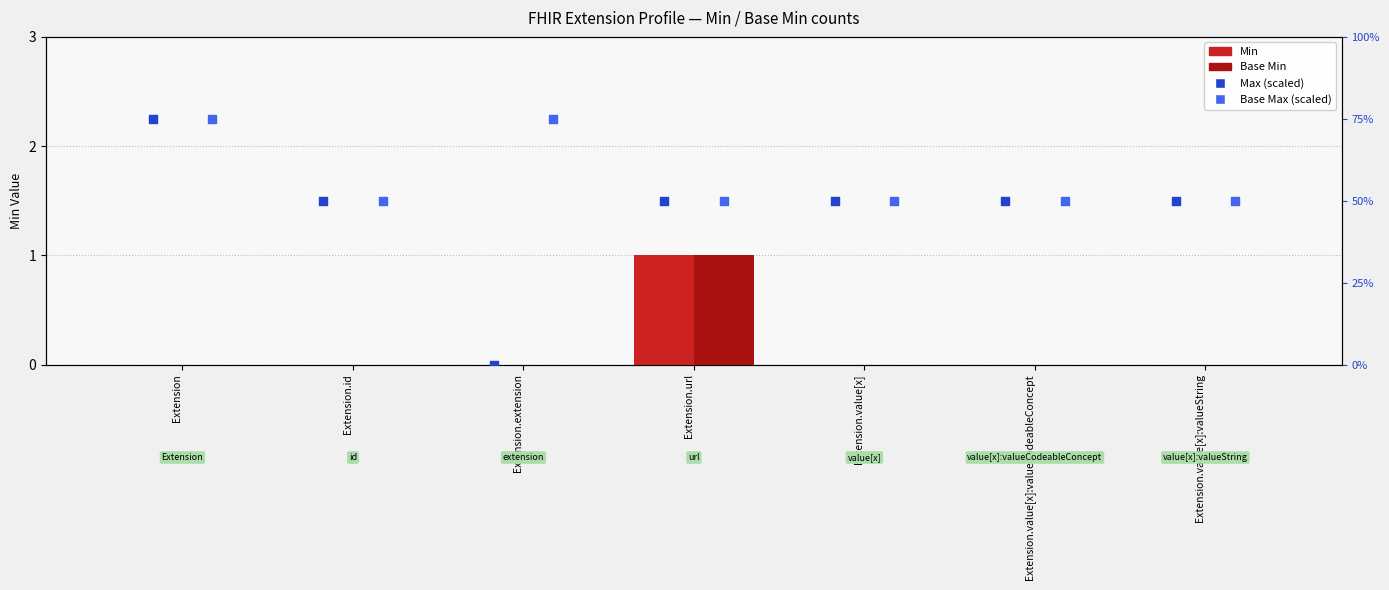

Which series has the largest total across all categories?

Base Max (scaled)